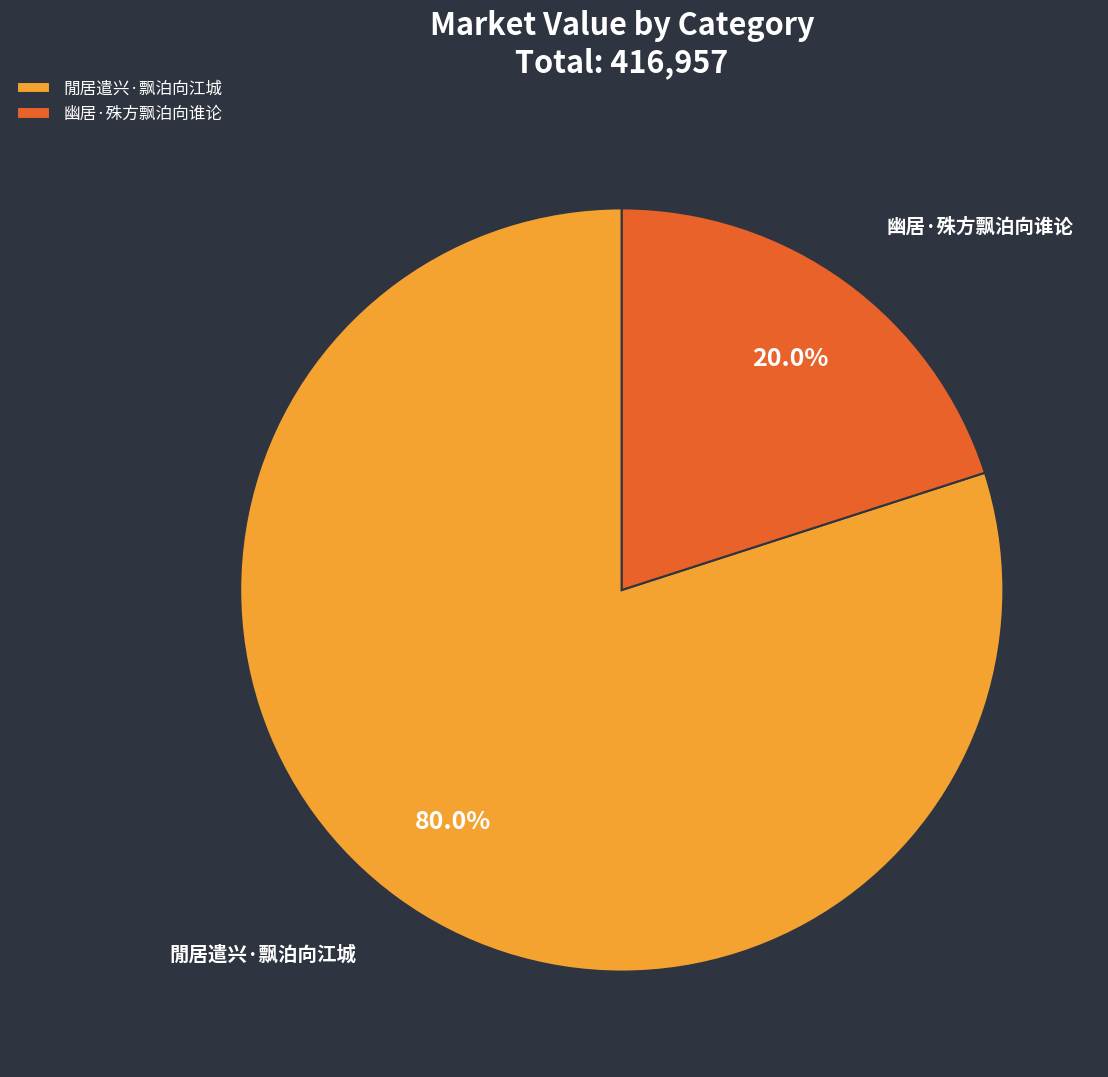

To the nearest percent, what is the average slice percentage?

50%